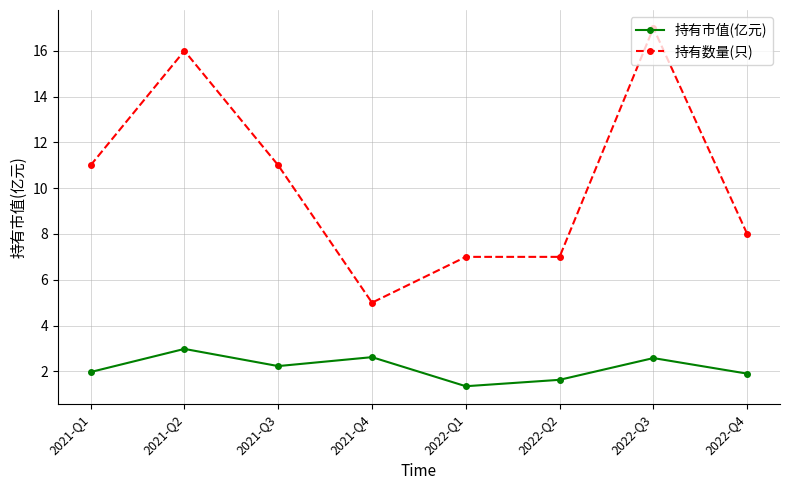

True or false: 持有数量(只) and 持有市值(亿元) intersect in this chart.

False